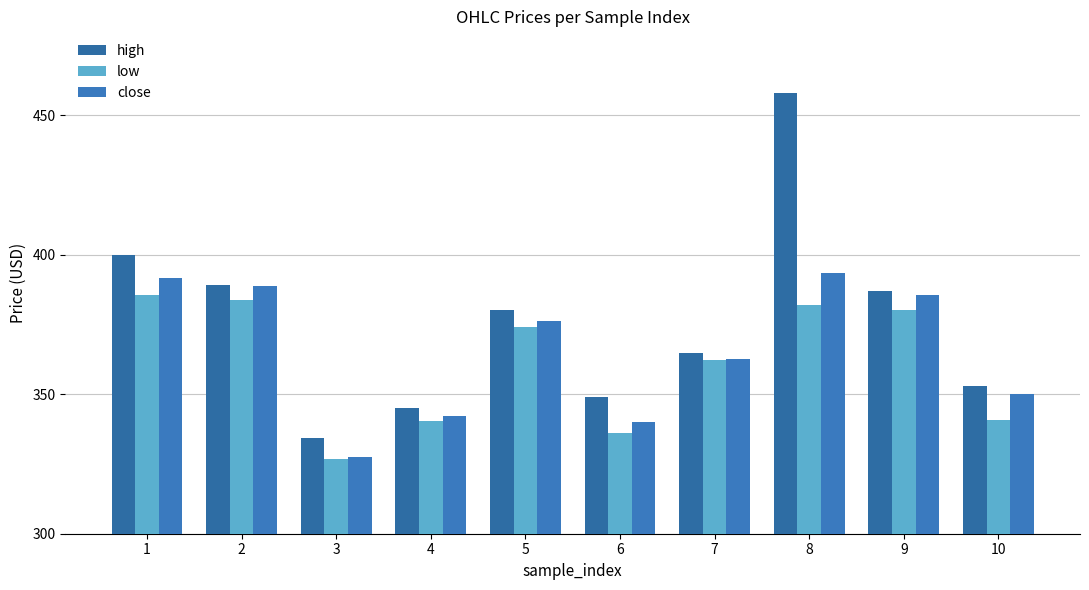

What is the maximum value for high?

458.0